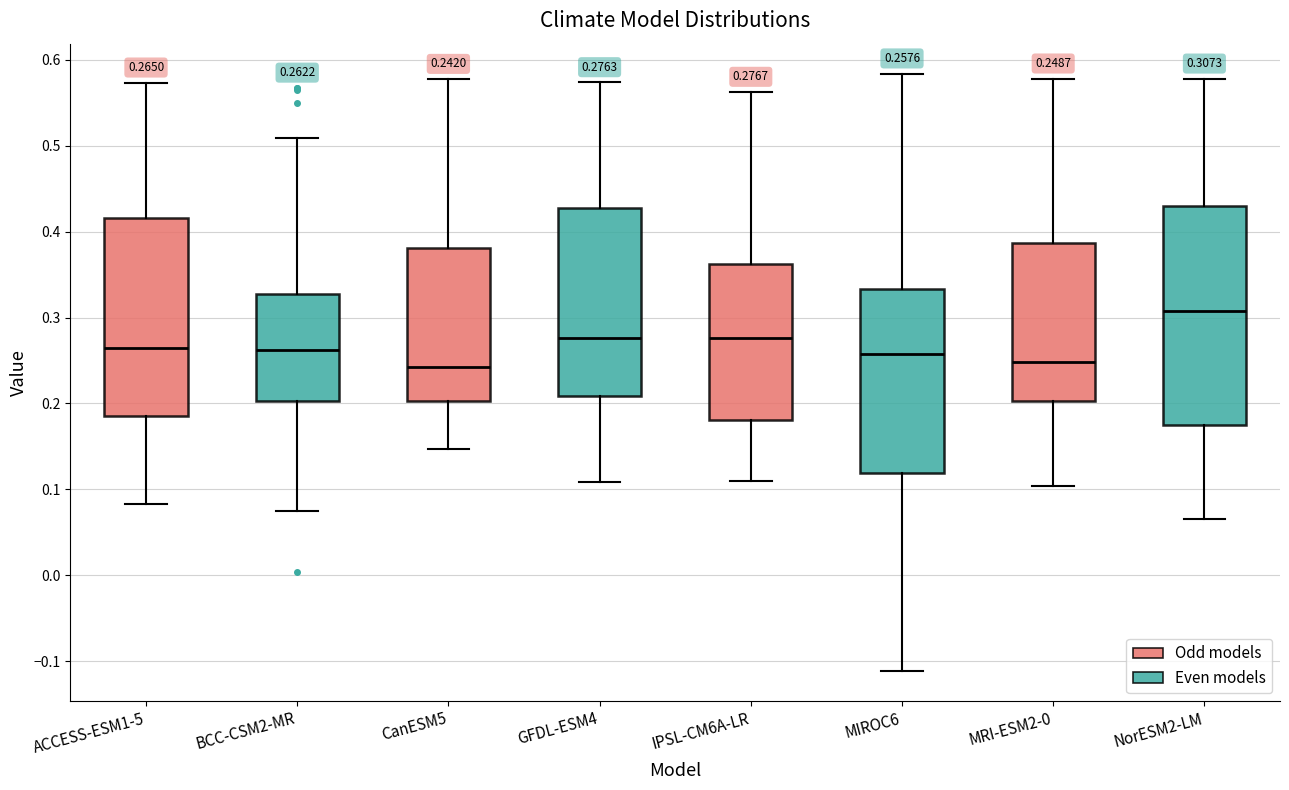

Which box is the tallest, from its lower edge to its upper edge?

NorESM2-LM